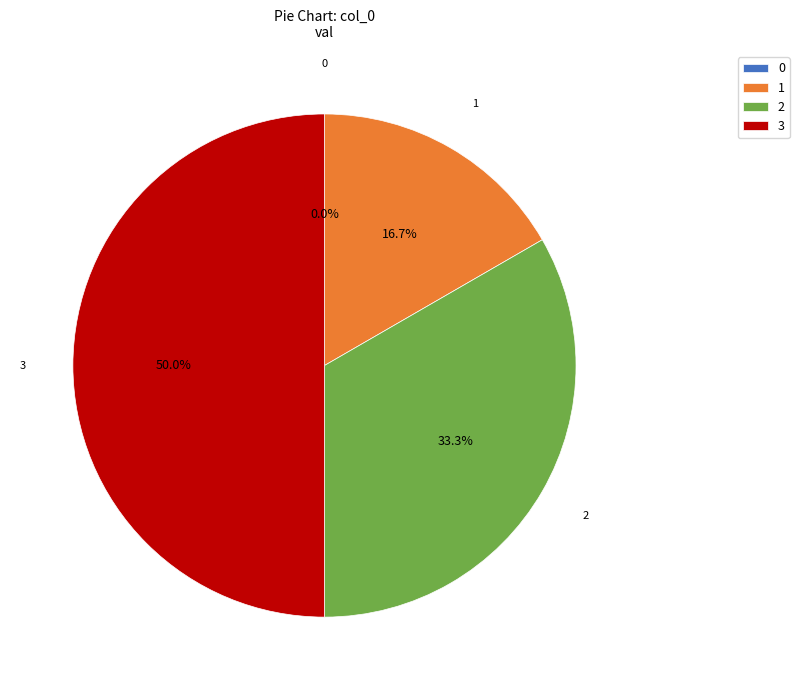

To the nearest percent, what portion does 1 represent?

17%